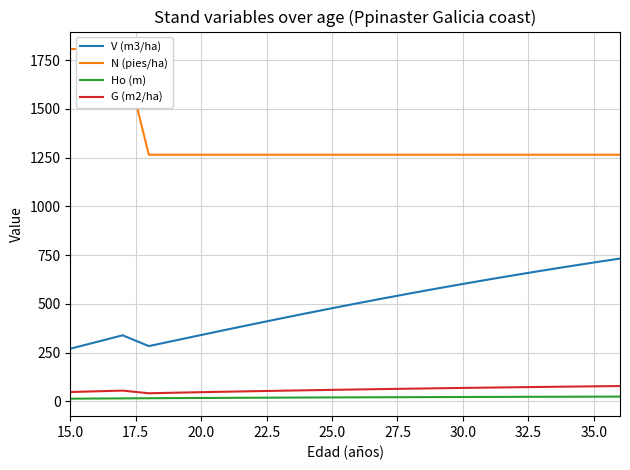

True or false: N (pies/ha) and V (m3/ha) intersect in this chart.

False